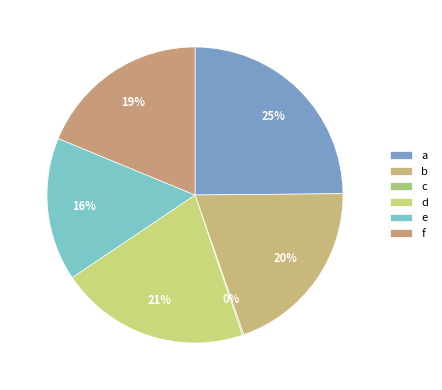

True or false: f accounts for 10% of the total.

False